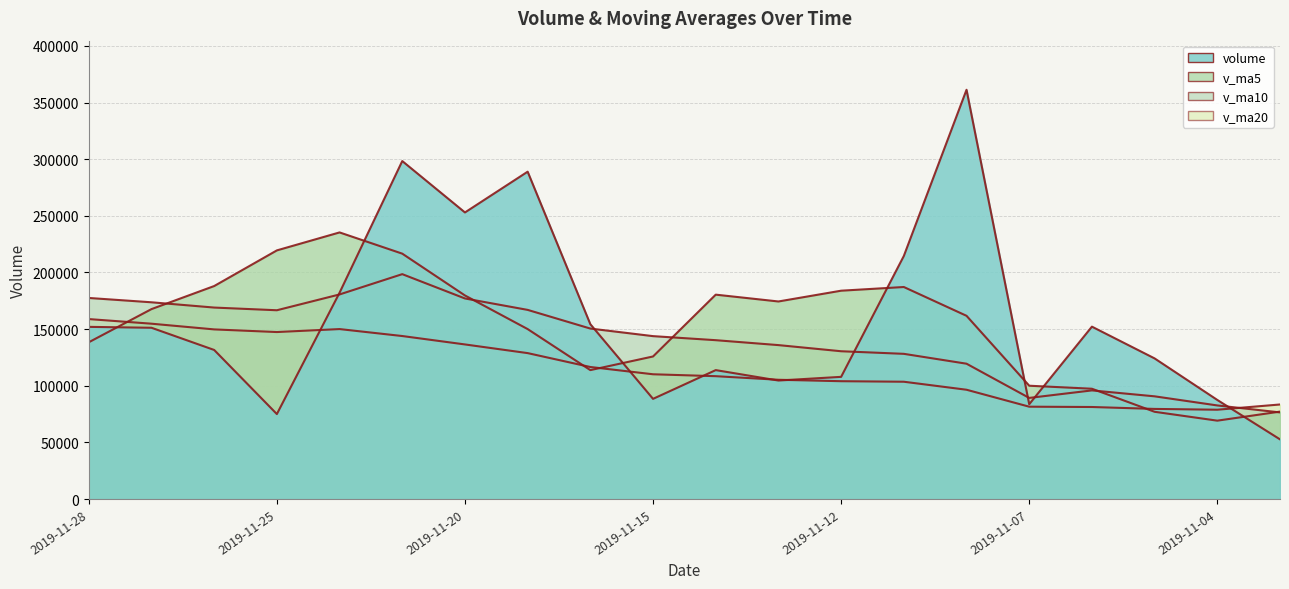

After their last crossing, which series has the higher values: volume or v_ma10?

v_ma10